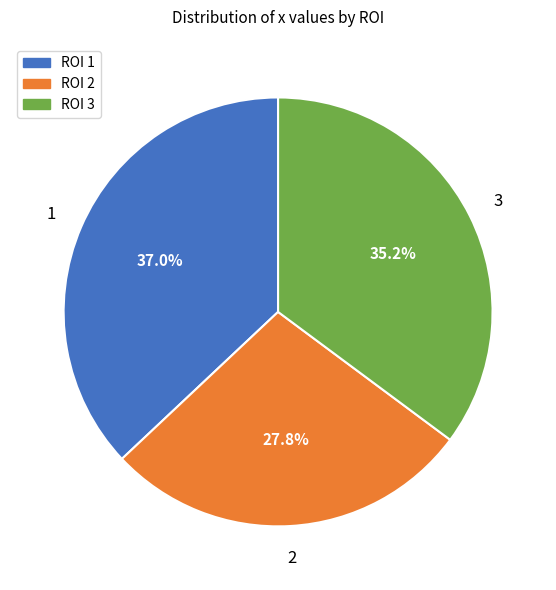

Is there a majority slice in this chart?

No